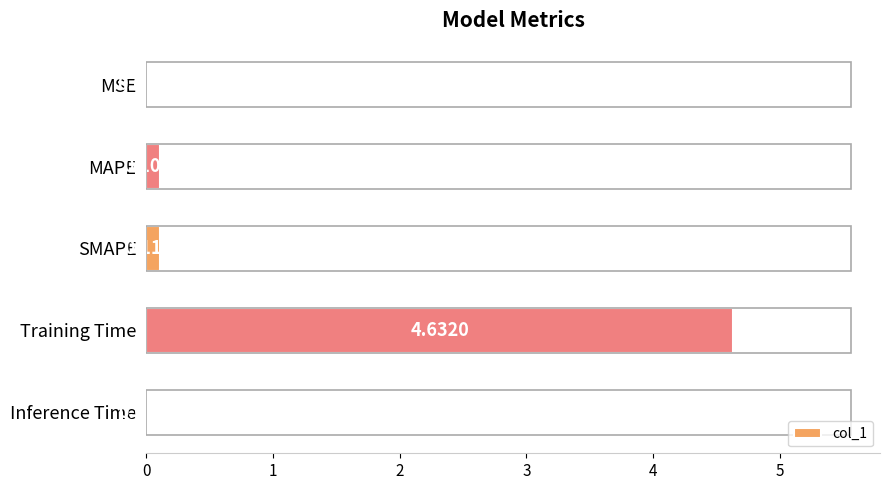

What is the sum of all values?

4.9